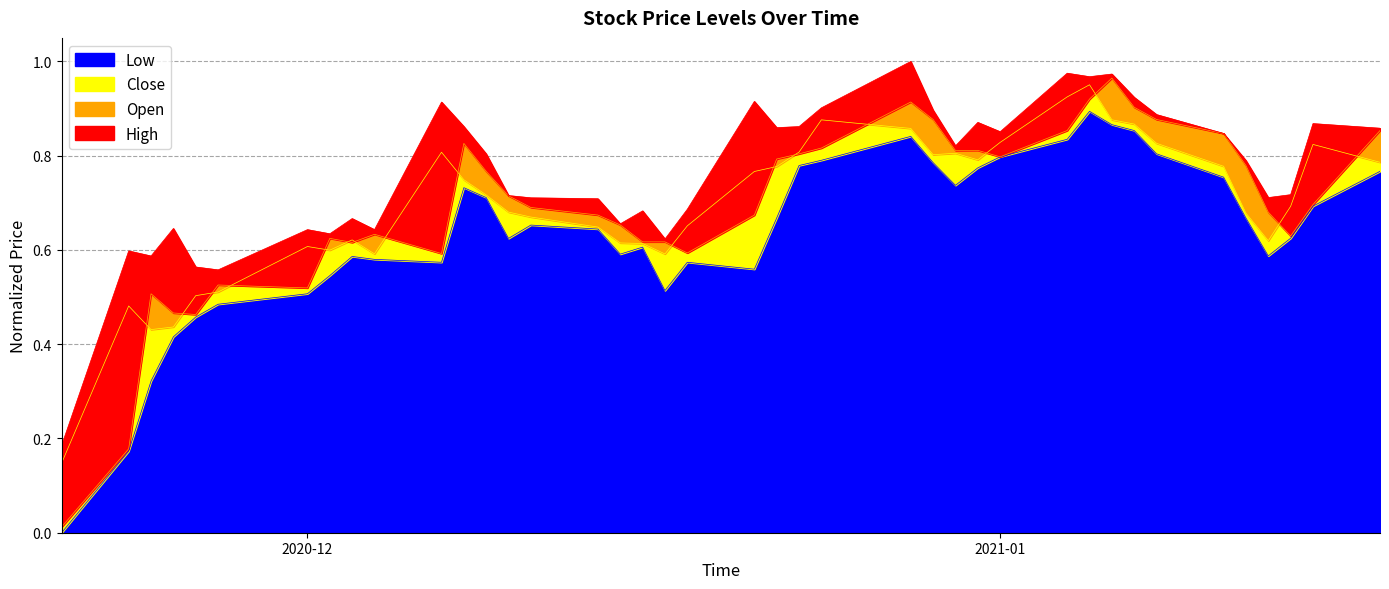

Rank the series by their maximum value, from highest to lowest.

High, Open, Close, Low